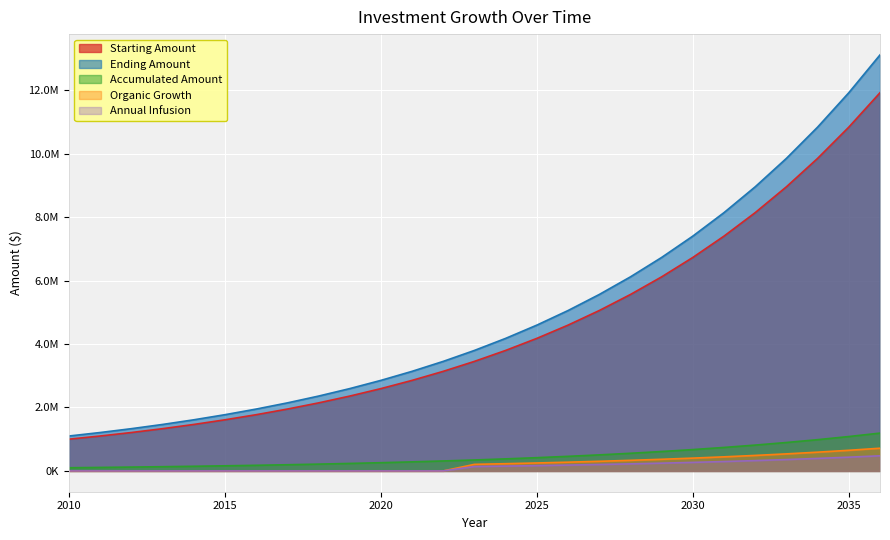

What is the value of the Annual Infusion point at the 27th from the left?

476727.1